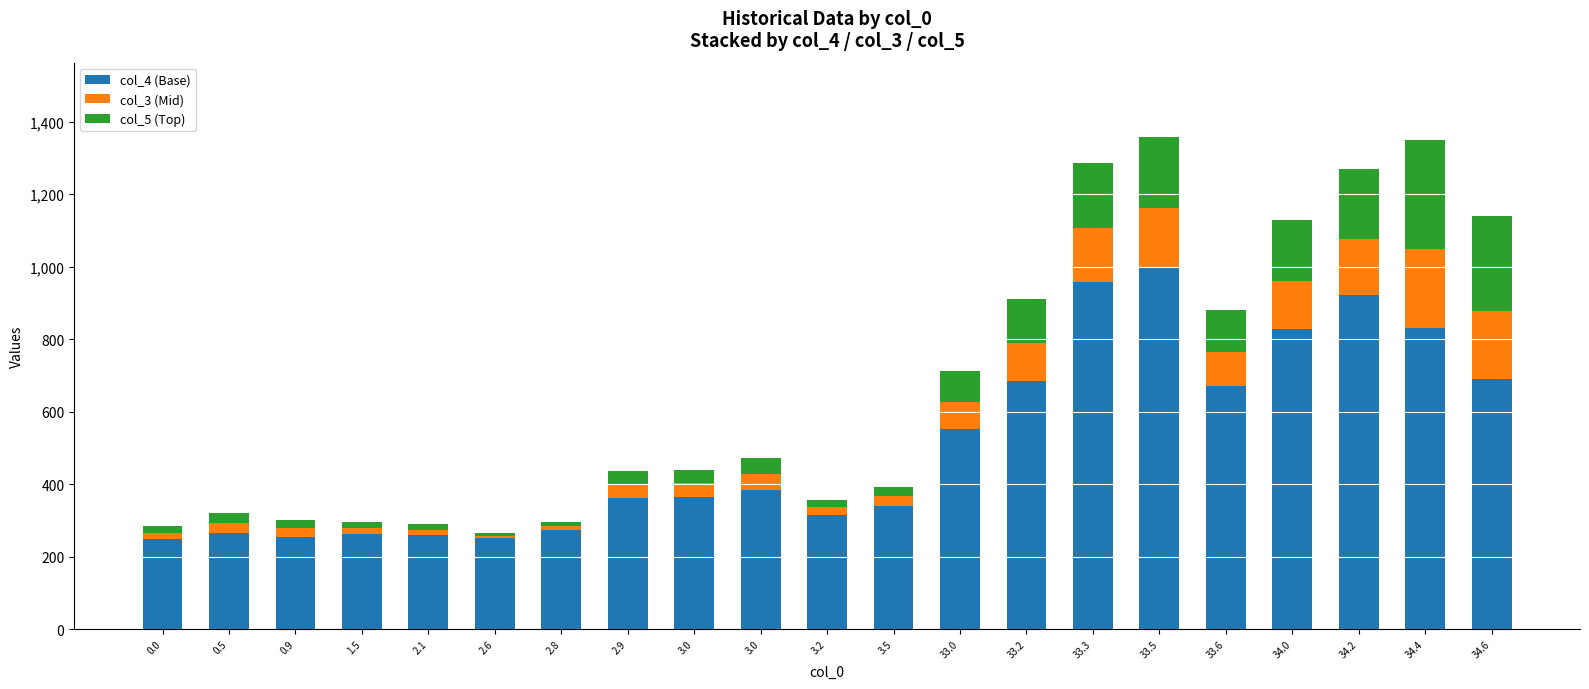

What is the total value across all series at 33.2?

910